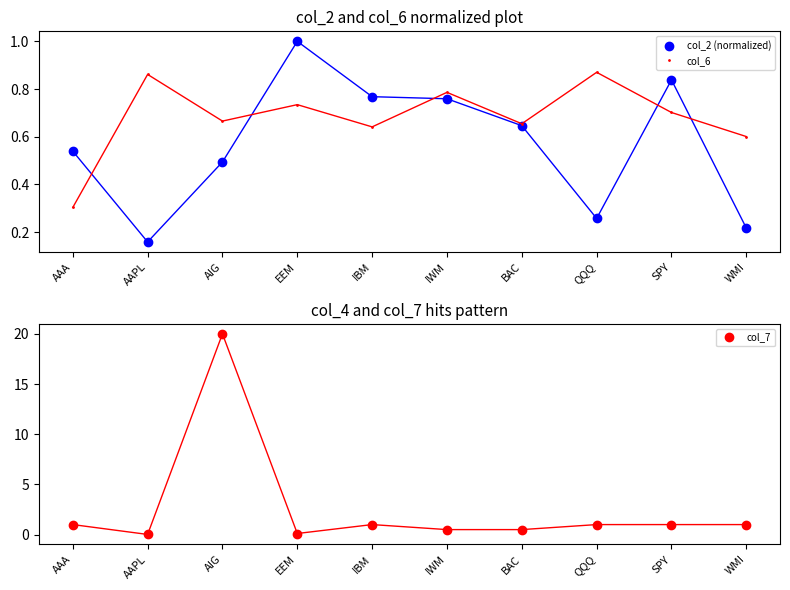

Which series has the largest total across all categories?

col_7